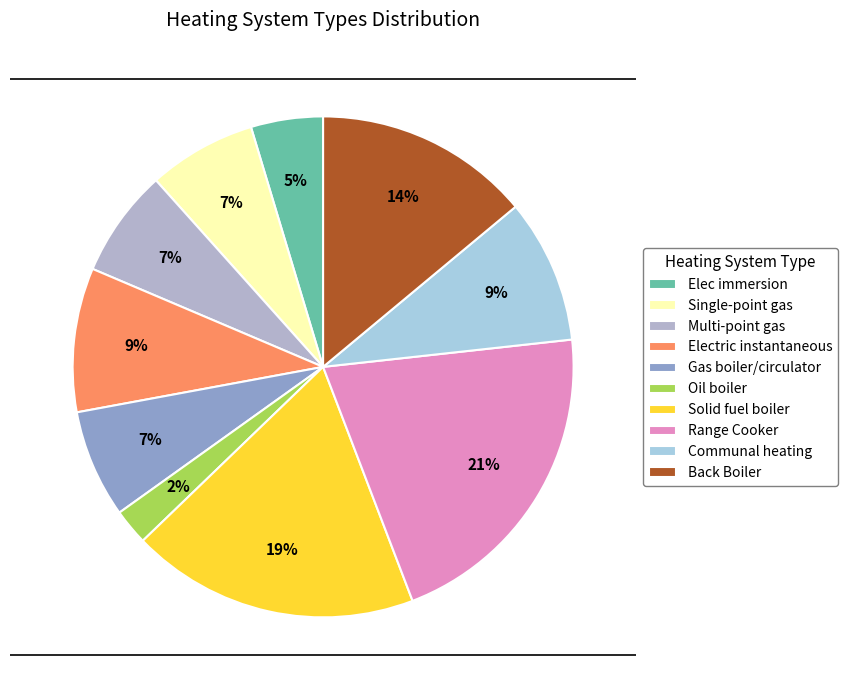

Which category has the smallest portion of the pie?

Oil boiler